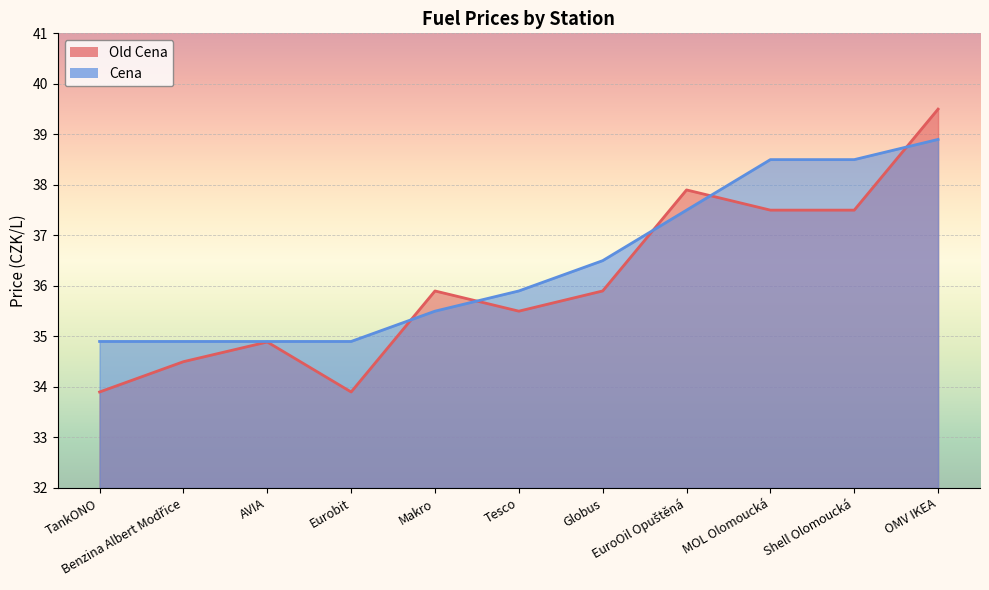

What is the maximum value for Cena?

38.9